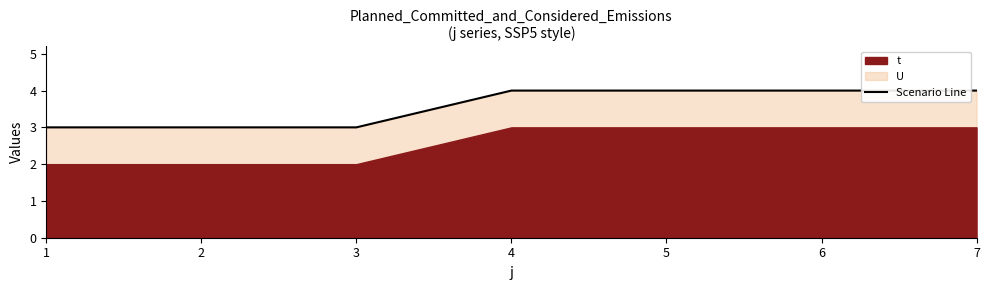

The value at 7 is 4. True or false?

True